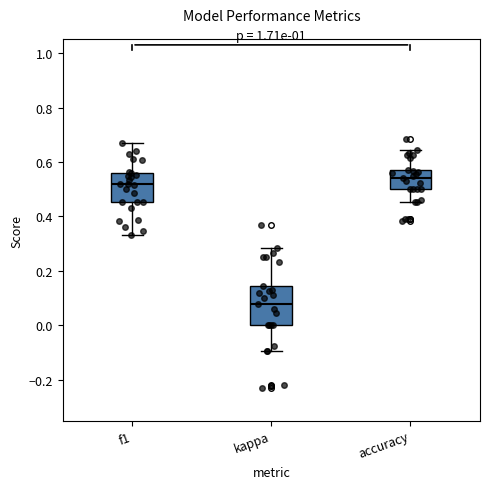

Which box has the lowest median line?

kappa